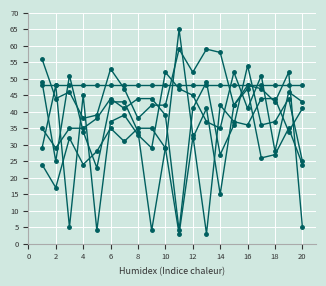

How many series are shown in this chart?

6